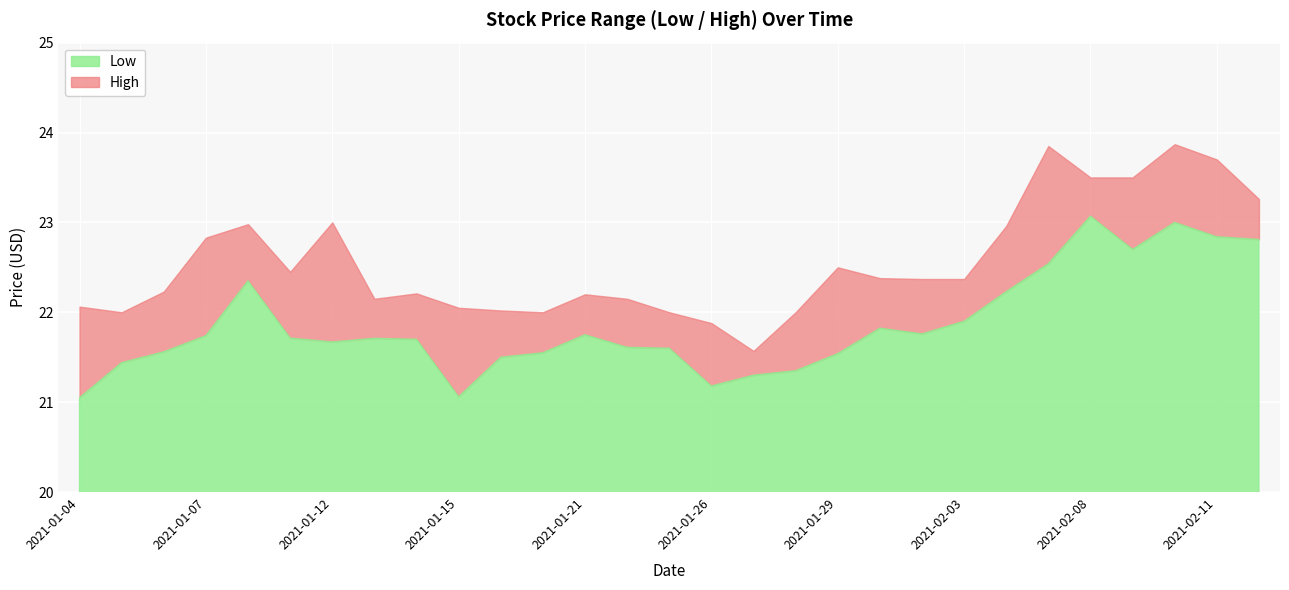

At which category does High reach its first local valley?

2021-01-05